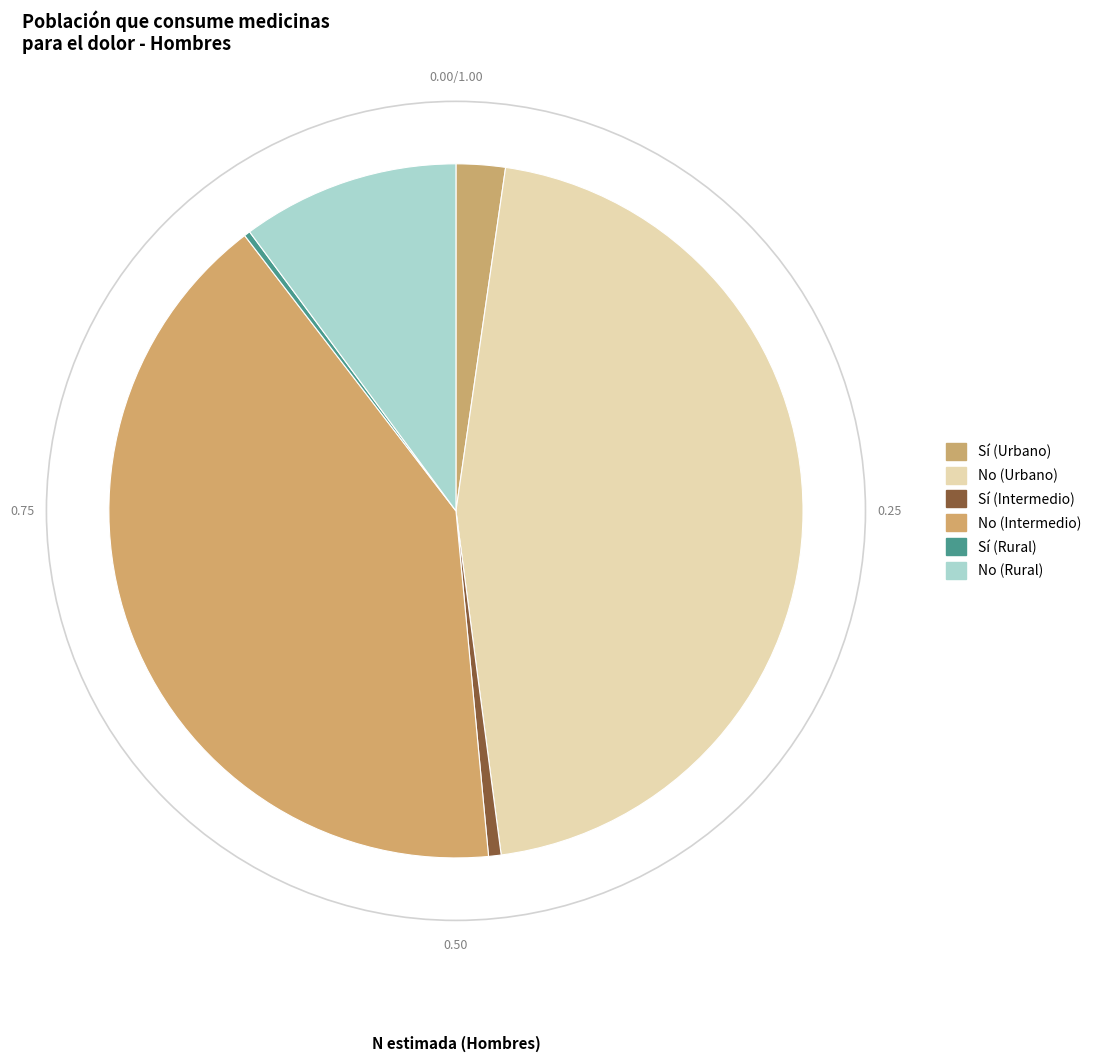

Does No (Intermedio) represent more than half of the total?

No